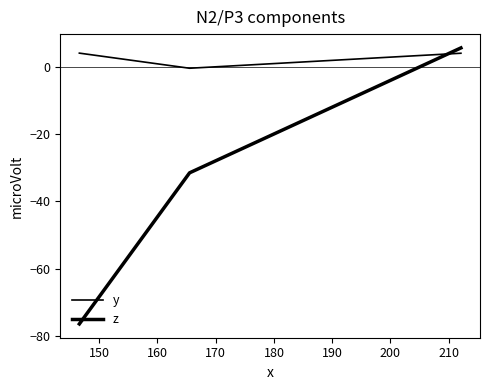

At how many categories does at least one series exceed -10?

3